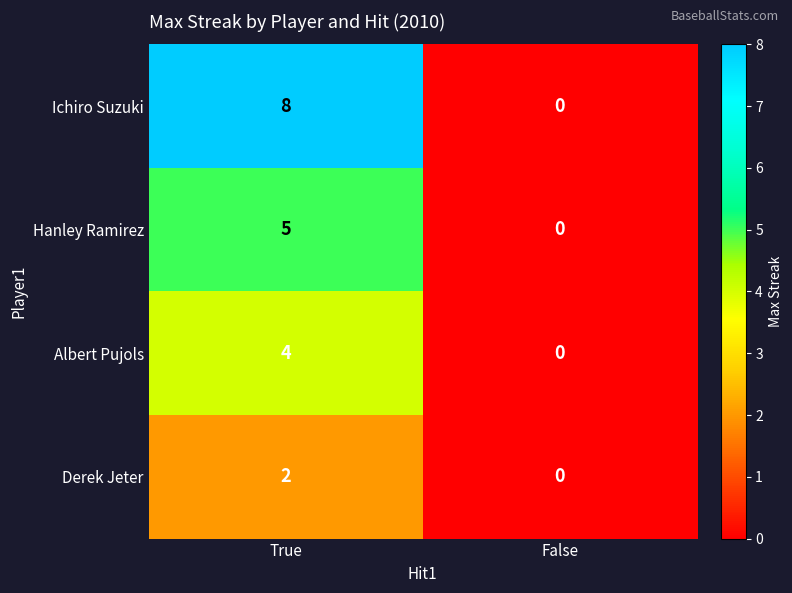

Where is Hanley Ramirez nearest to the value 2?

False